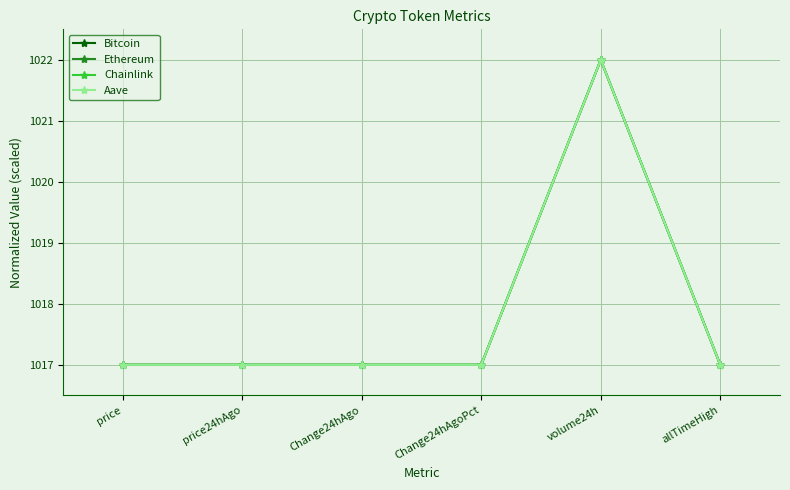

Reading left to right, what are all the values shown in this chart?

Bitcoin: 1017.0	1017.0	1017.0	1017.0	1022.0	1017.0
Ethereum: 1017.0	1017.0	1017.0	1017.0	1022.0	1017.0
Chainlink: 1017.0	1017.0	1017.0	1017.0	1022.0	1017.0
Aave: 1017.0	1017.0	1017.0	1017.0	1022.0	1017.0